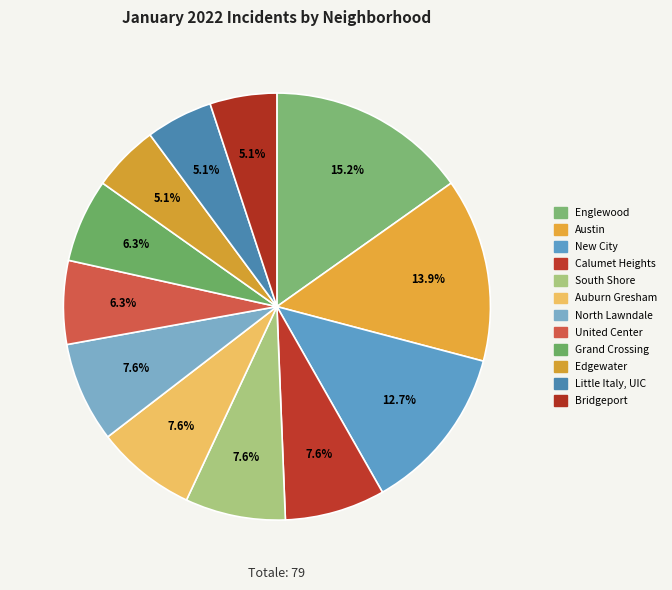

The United Center slice represents 6% of the pie. True or false?

True